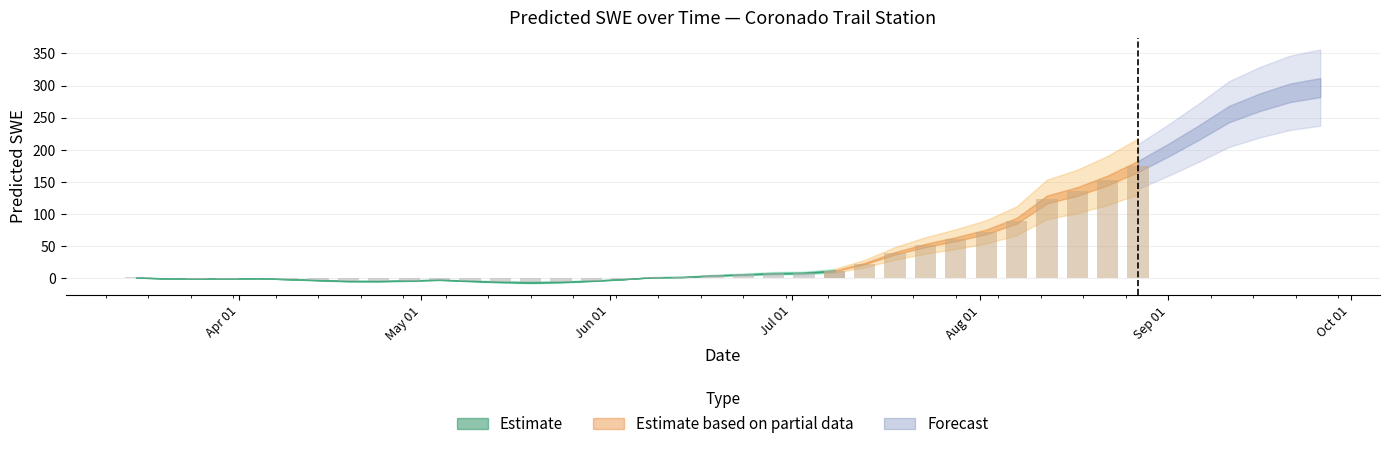

True or false: the data shows 61.2 at 2008-07-28.

True